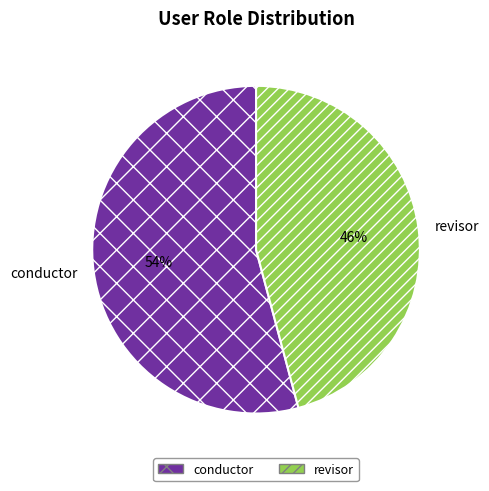

Which has a higher value, conductor or revisor?

conductor